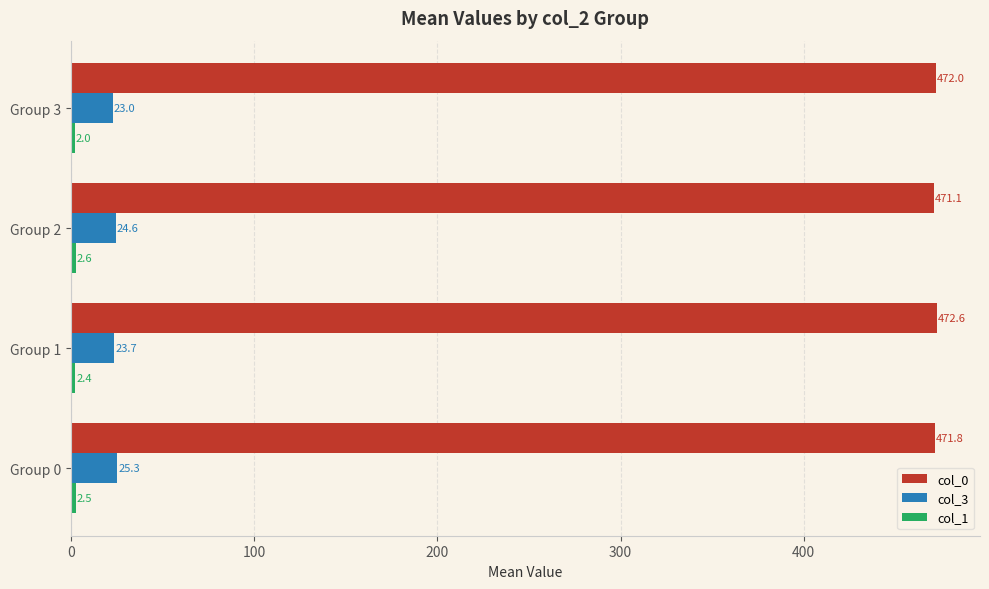

At how many categories does at least one series exceed 195?

4